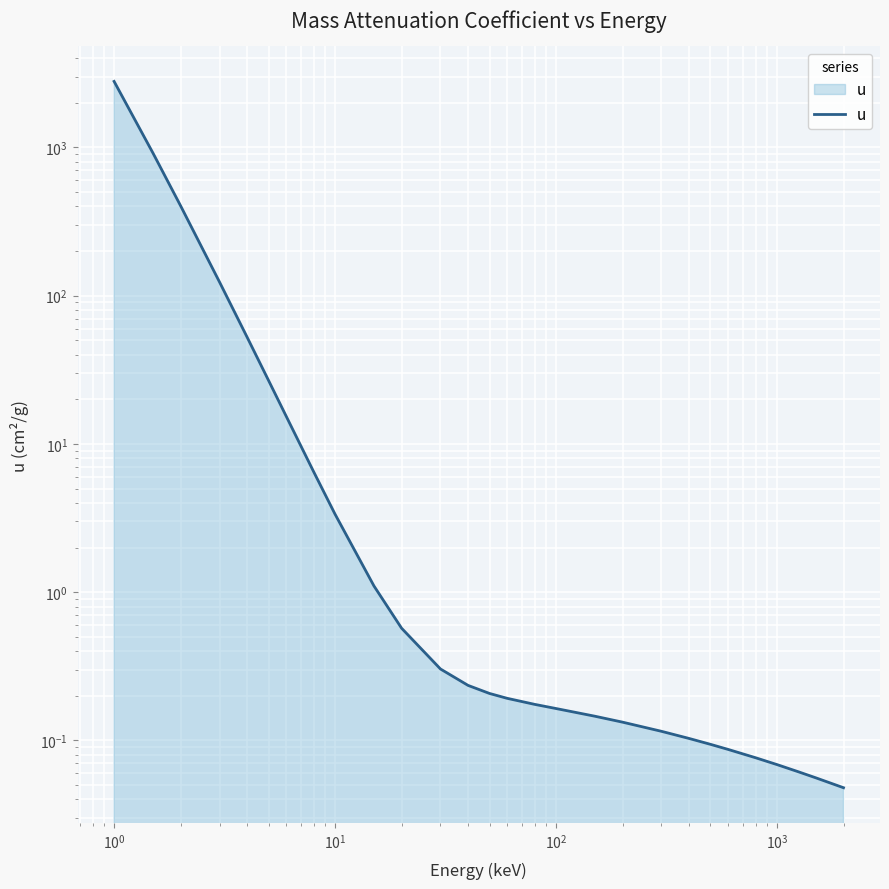

What is the label of the 20th point from the right?

8